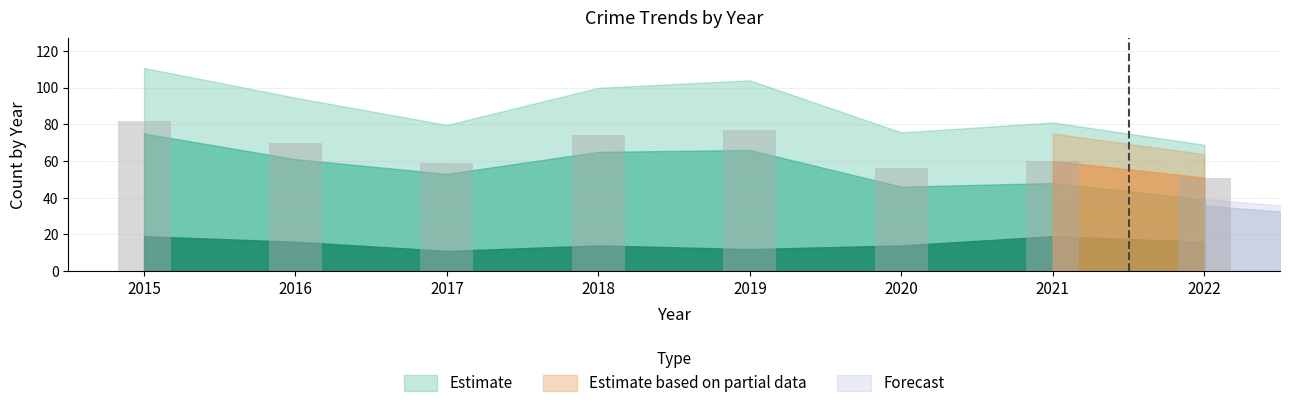

How many categories are shown in the chart?

8